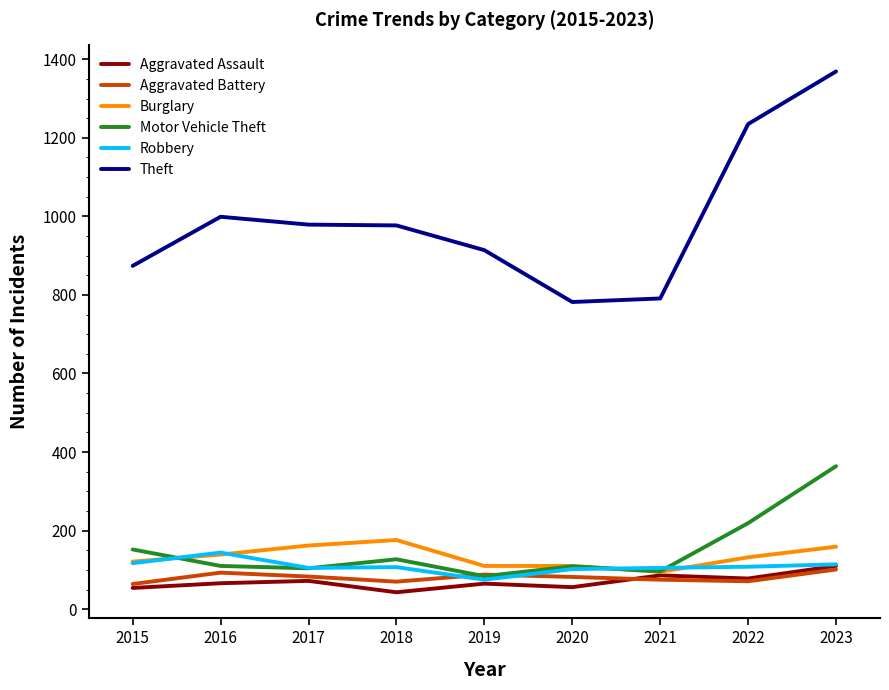

What is the sum of all Aggravated Assault values?

630